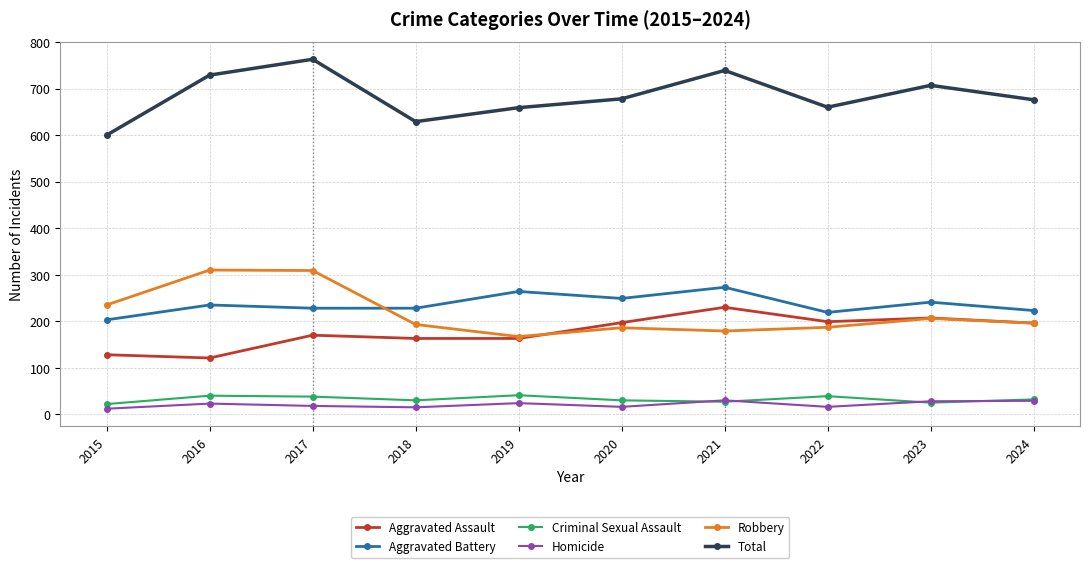

True or false: Criminal Sexual Assault and Robbery intersect in this chart.

False